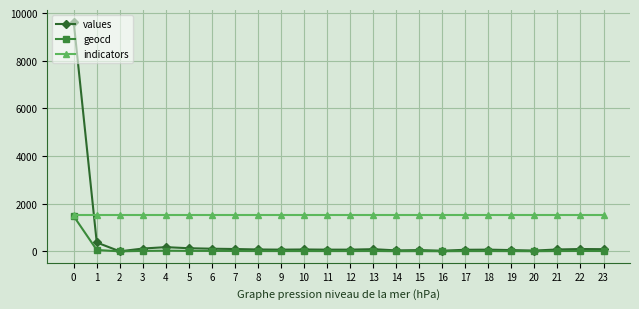

True or false: geocd has a value of 15 at 7.

True